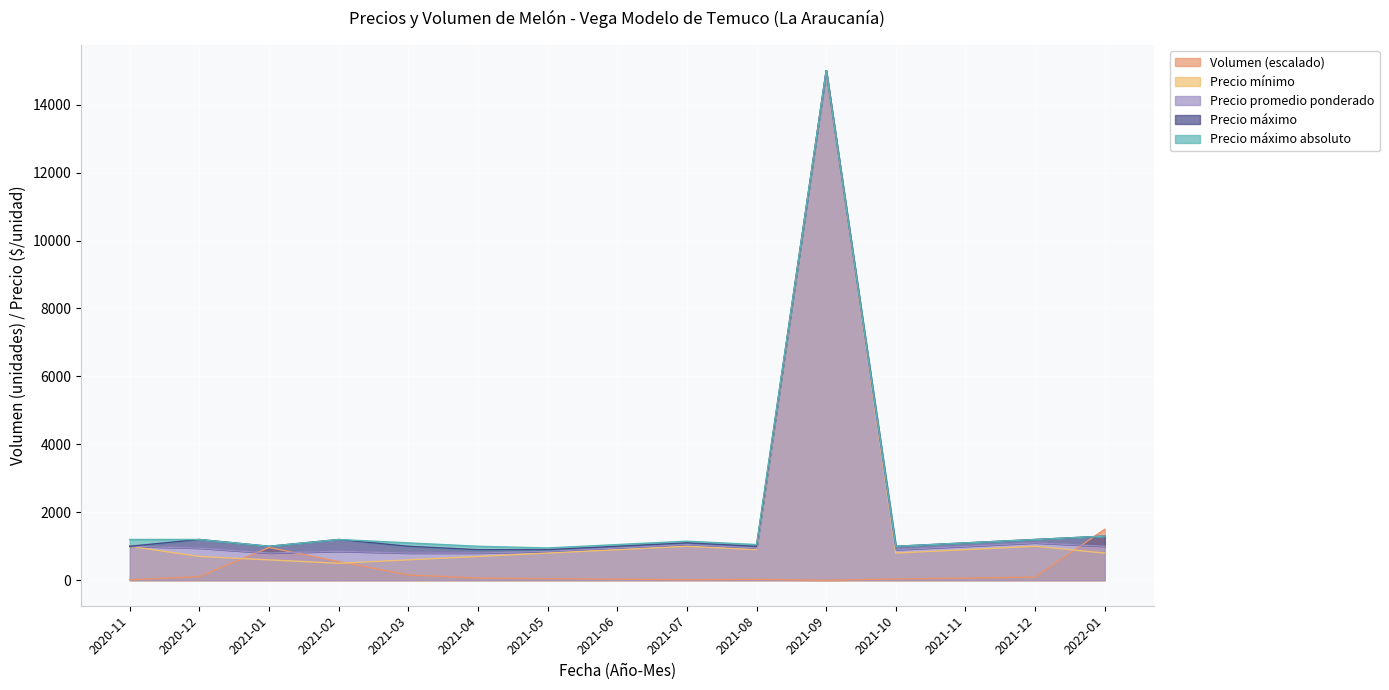

Where is Precio maximo nearest to the value 7950?

2022-01